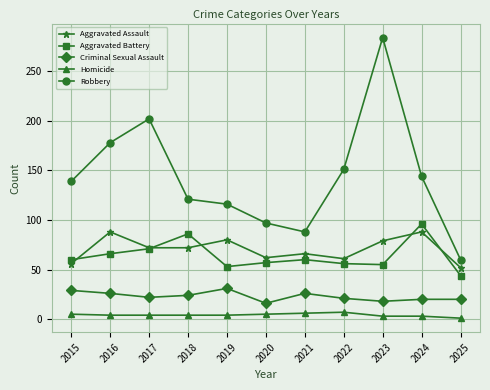

Which series has the largest total across all categories?

Robbery